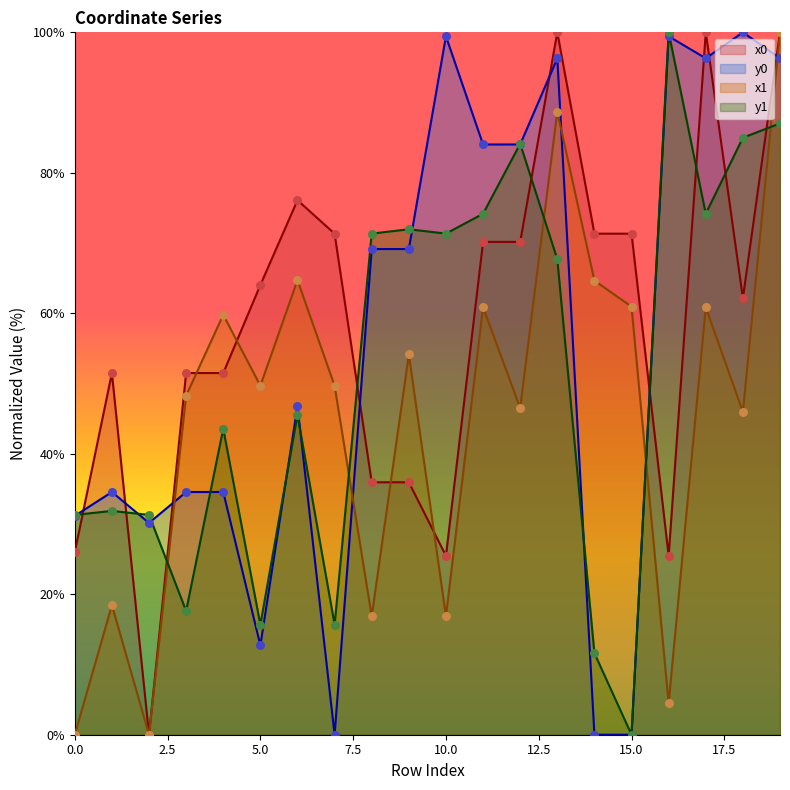

What are all the series names shown in the legend?

x0, y0, x1, y1